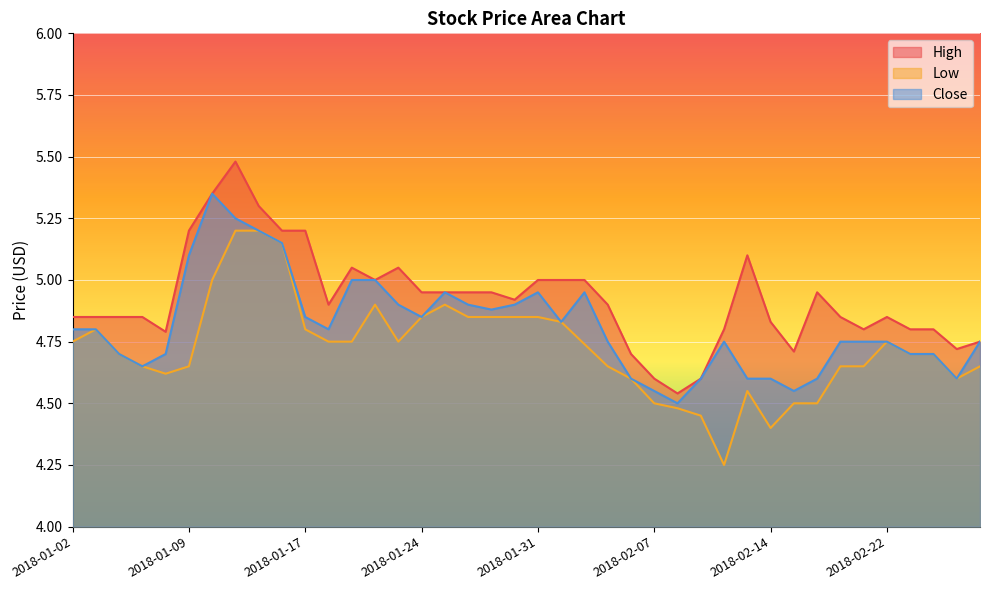

What is the difference between the maximum and second lowest values in the High series?

0.9